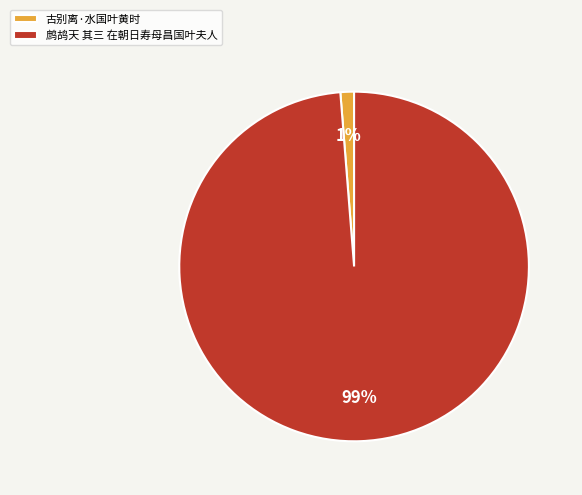

Is the sum of 鹧鸪天 其三 在朝日寿母昌国叶夫人 and 古别离·水国叶黄时 greater than half?

Yes